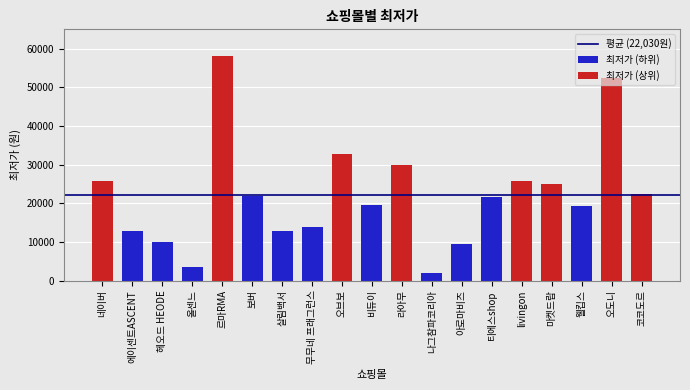

Reading left to right, what are all the values shown in this chart?

25800	12900	9900	3600	58000	21900	12900	13900	32800	19500	29780	1900	9400	21500	25800	24900	19400	52300	22400